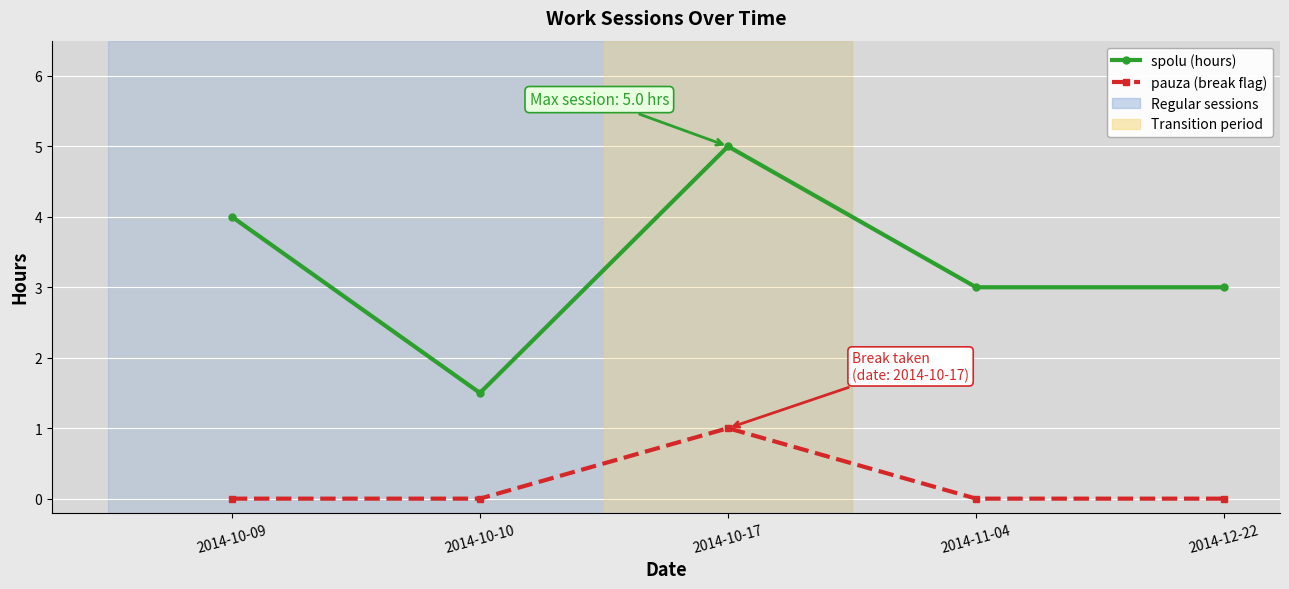

What is the value of the spolu (hours) point at the 2nd from the left?

1.5